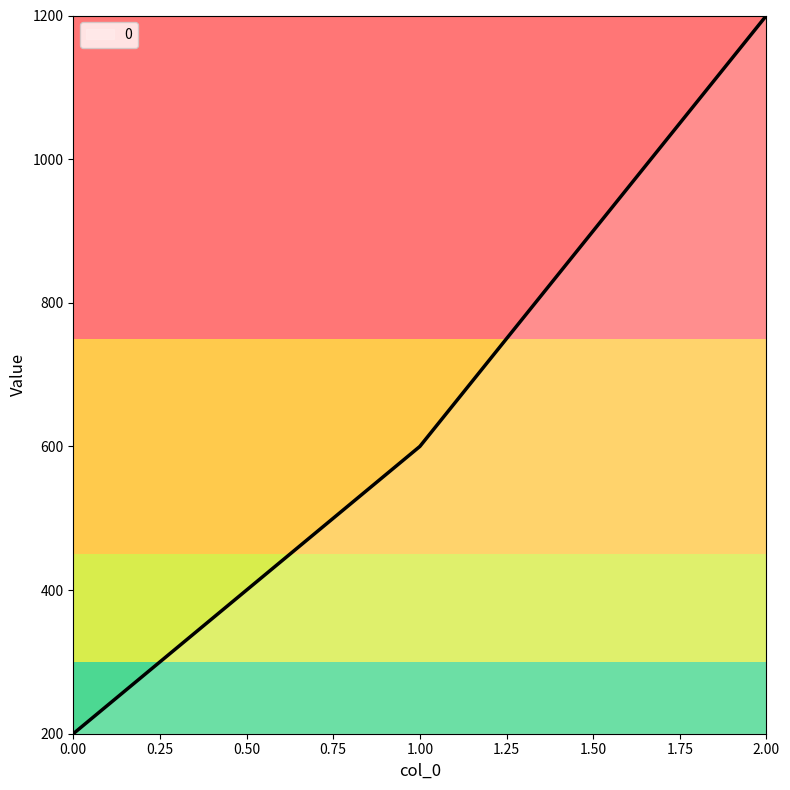

Reading right to left, transcribe all the data shown in this chart.

1200	600	200